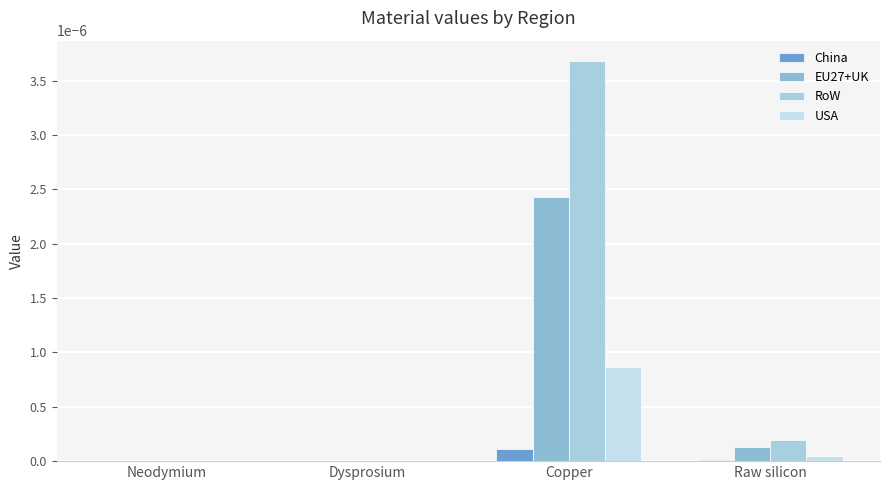

How many series are shown in this chart?

4